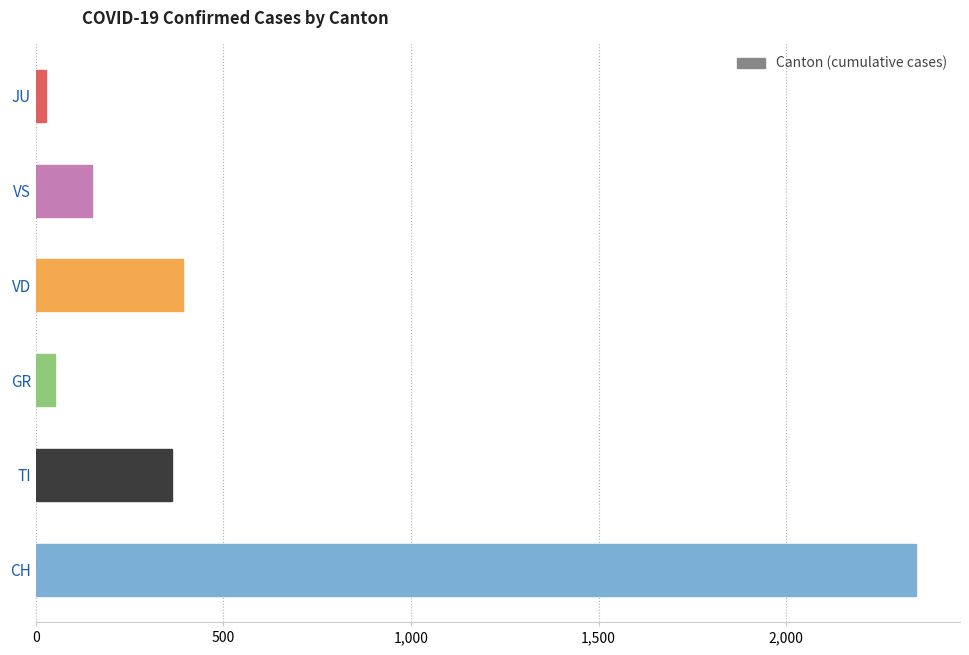

Does the chart contain any negative values?

No